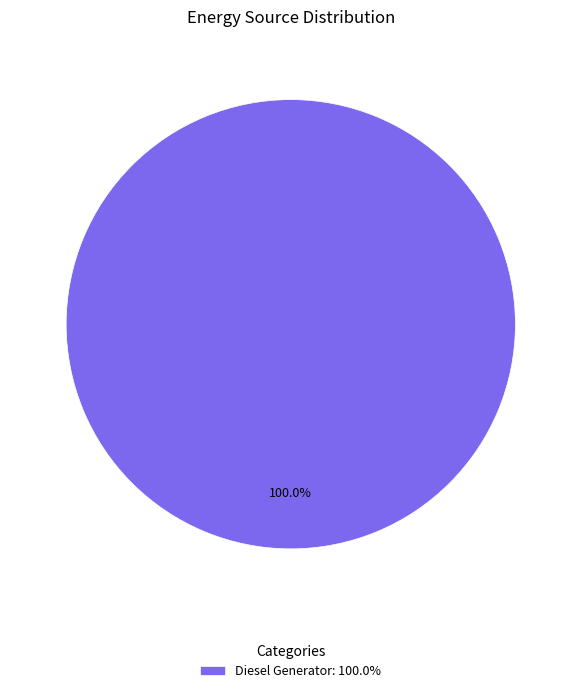

Is there any slice that represents more than half of the pie?

Yes